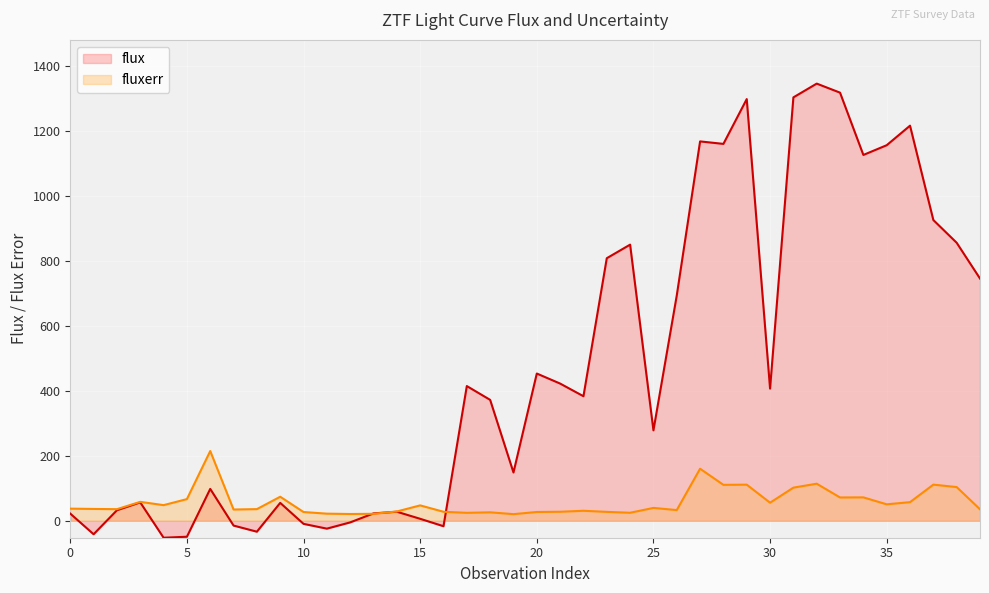

Where is the first local maximum for fluxerr?

3